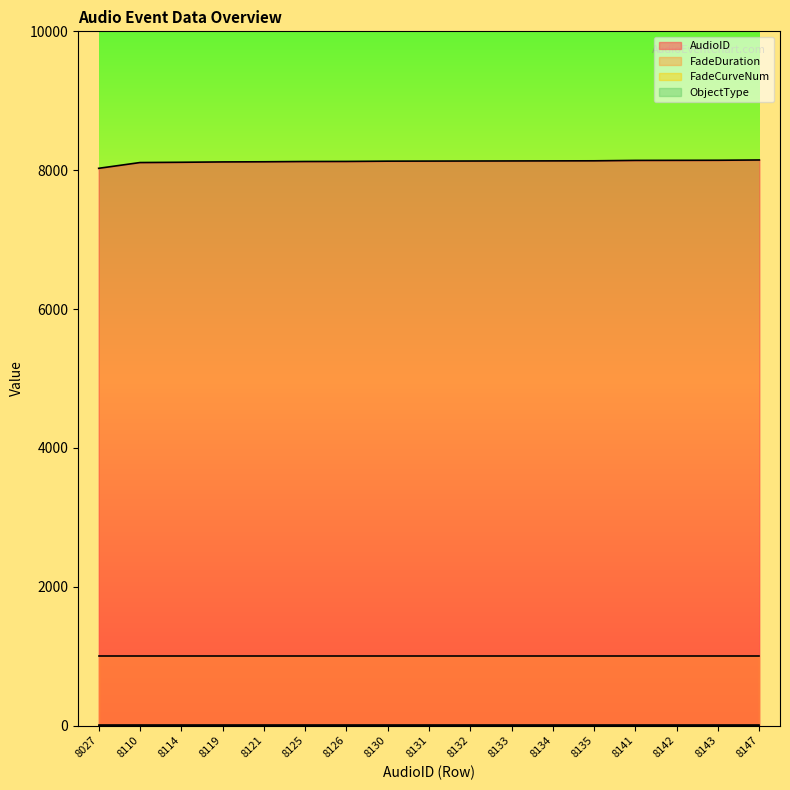

At which category is the sum across all series the highest?

8147